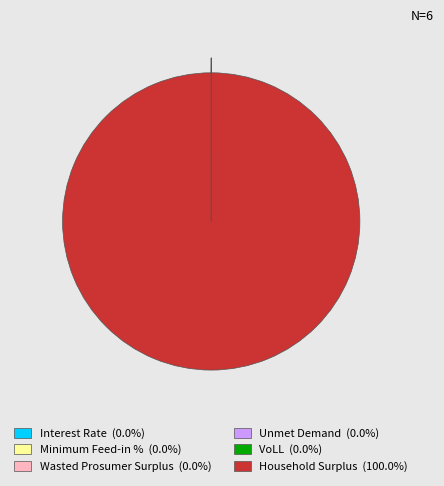

Which slice represents more than half of the pie?

Household Surplus